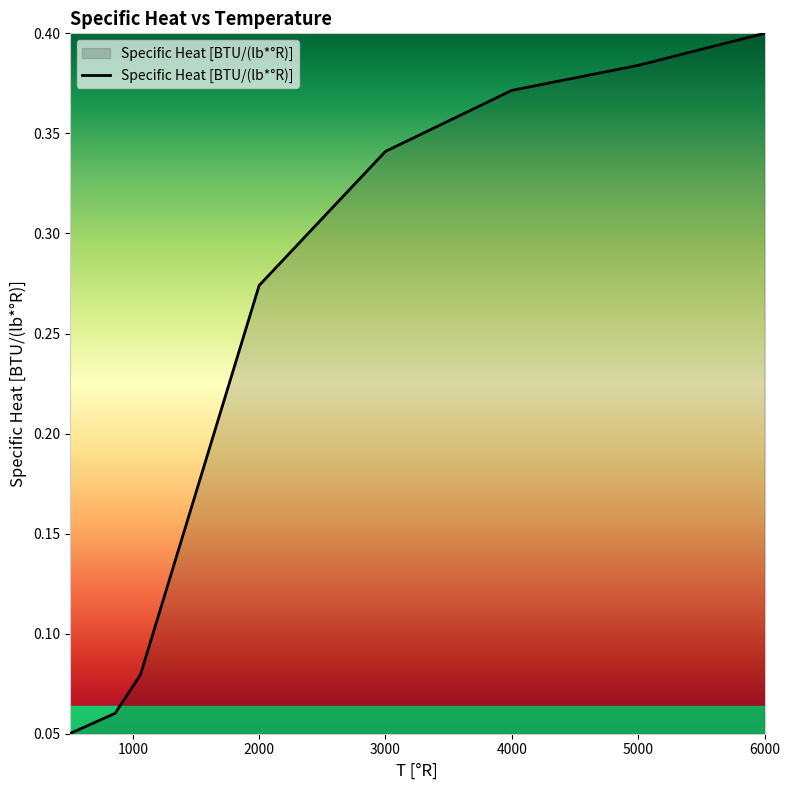

Count the values in the range 0 to 1.

8